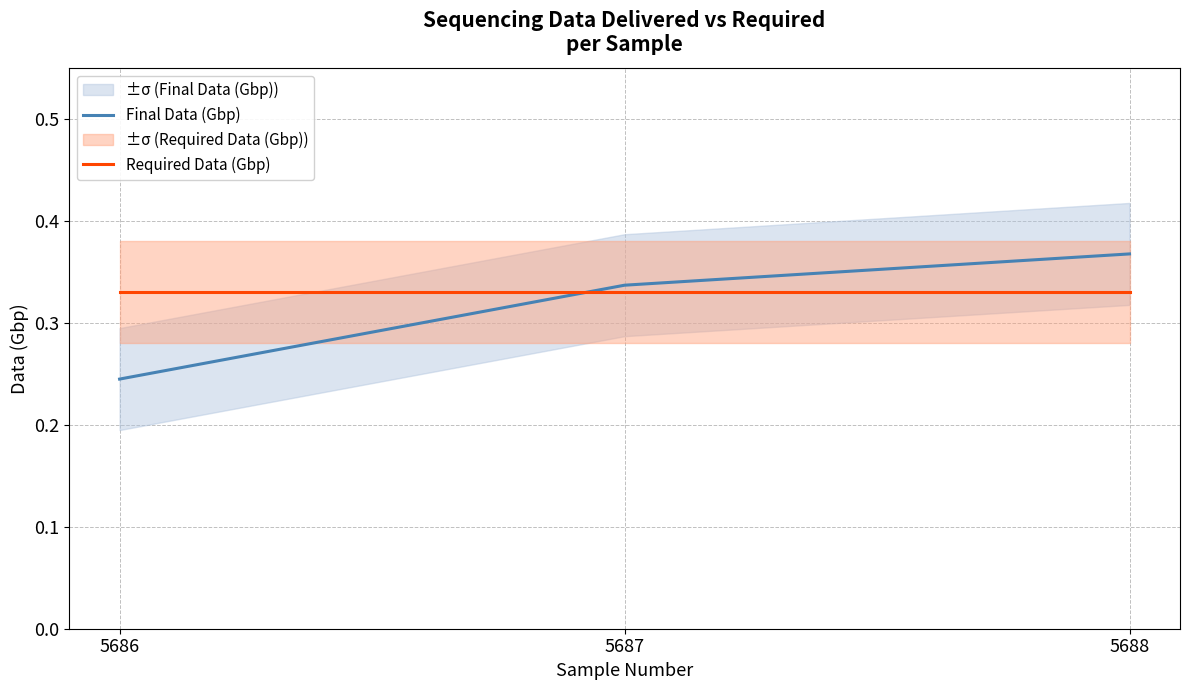

The Required Data (Gbp) series shows 0.3 at 5688. True or false?

True